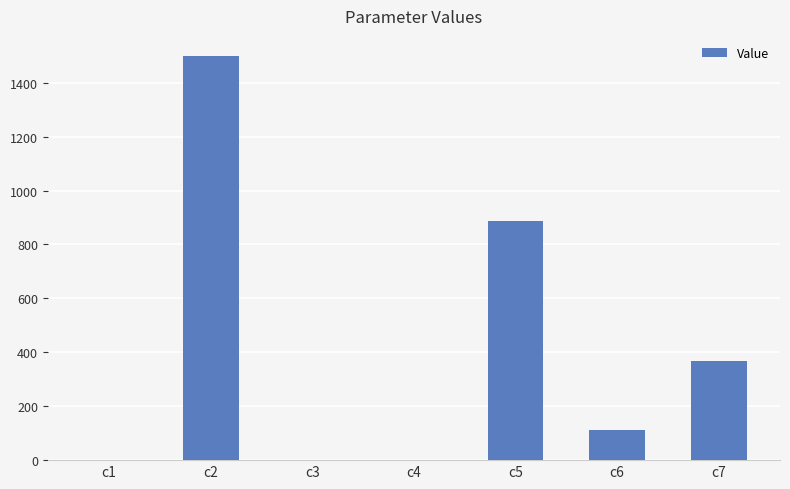

Count the number of categories in the chart.

7